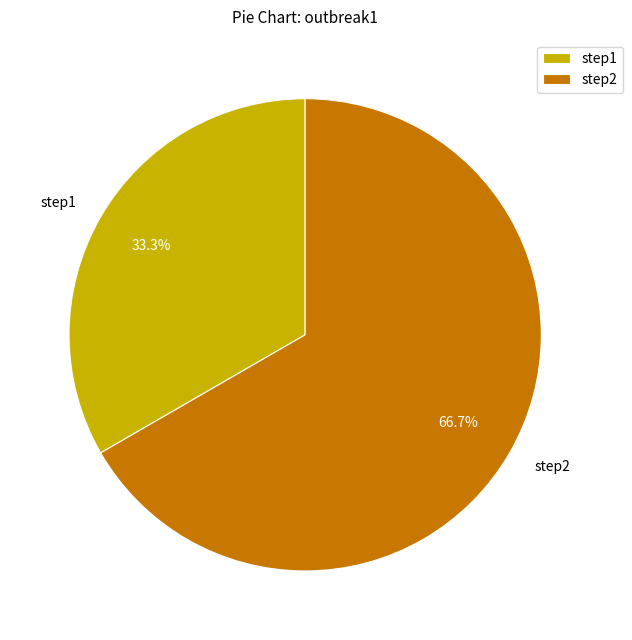

To the nearest percent, what portion does step2 represent?

67%